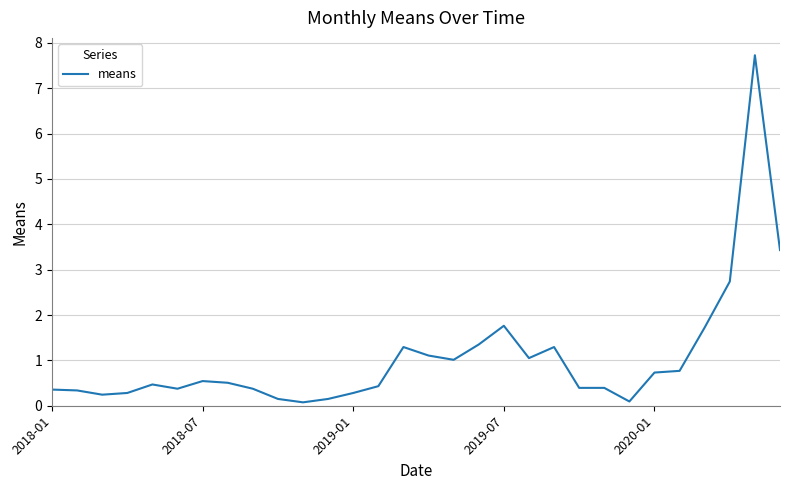

What is the difference between the maximum and minimum values?

7.7